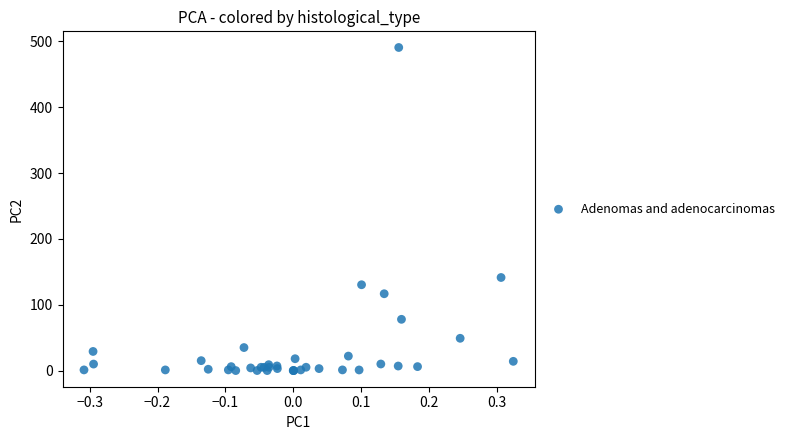

What Y value in the scatter plot is closest to 245?

141.4